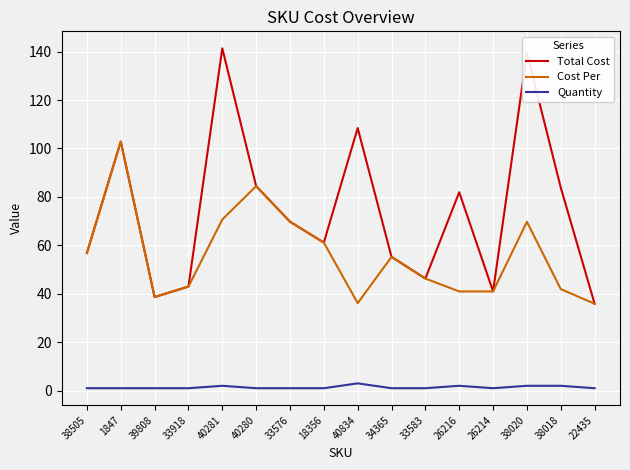

What are all the series names shown in the legend?

Total Cost, Cost Per, Quantity